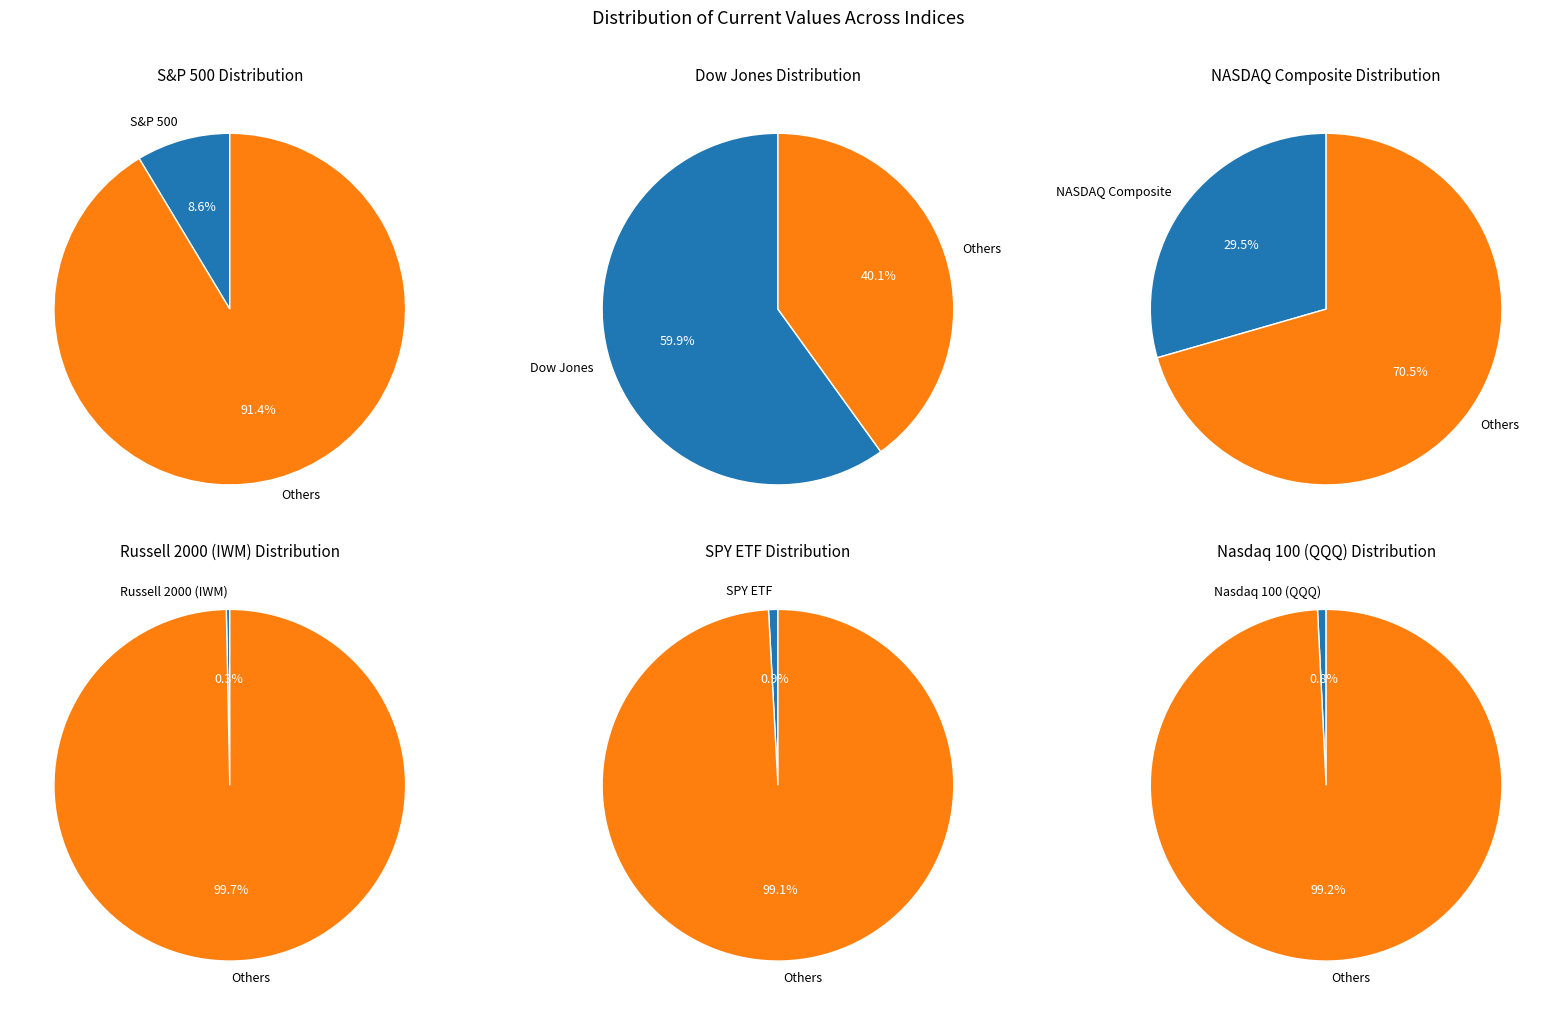

True or false: S&P 500 accounts for 9% of the total.

True